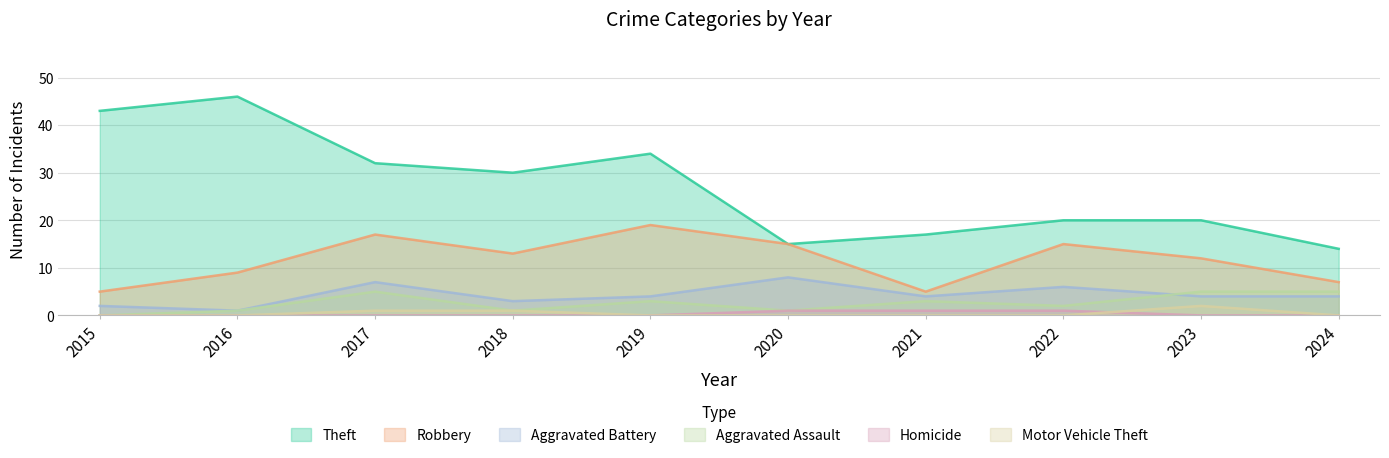

True or false: Aggravated Assault has more than 2 points higher than both neighbors.

True